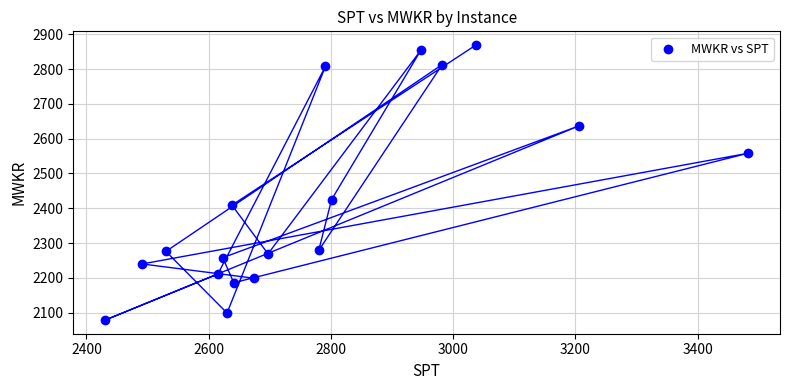

What Y value in the scatter plot is closest to 2474?

2425